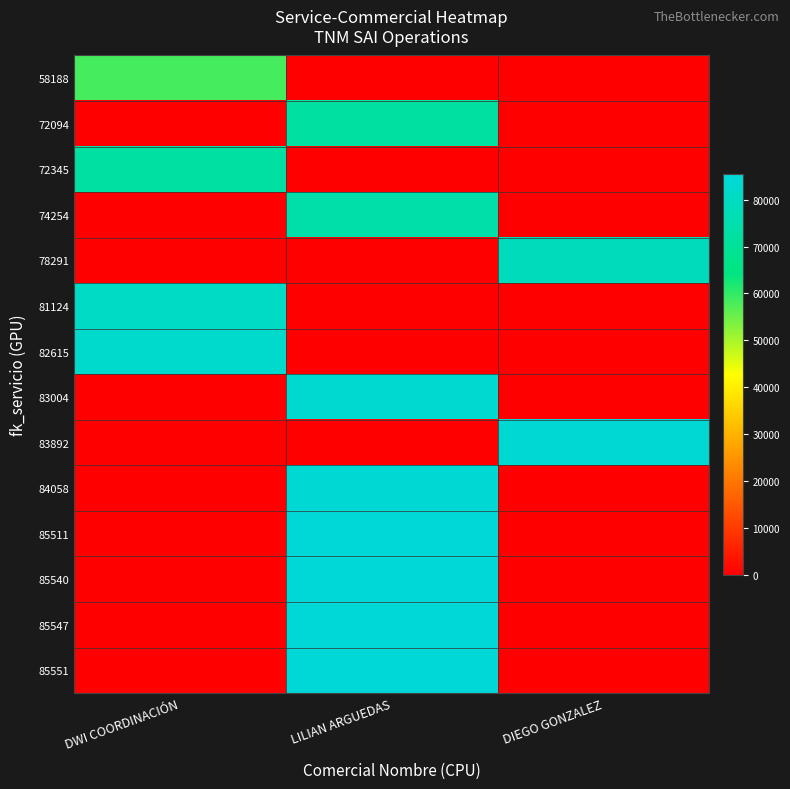

Which category has the lowest value across all series?

LILIAN ARGUEDAS